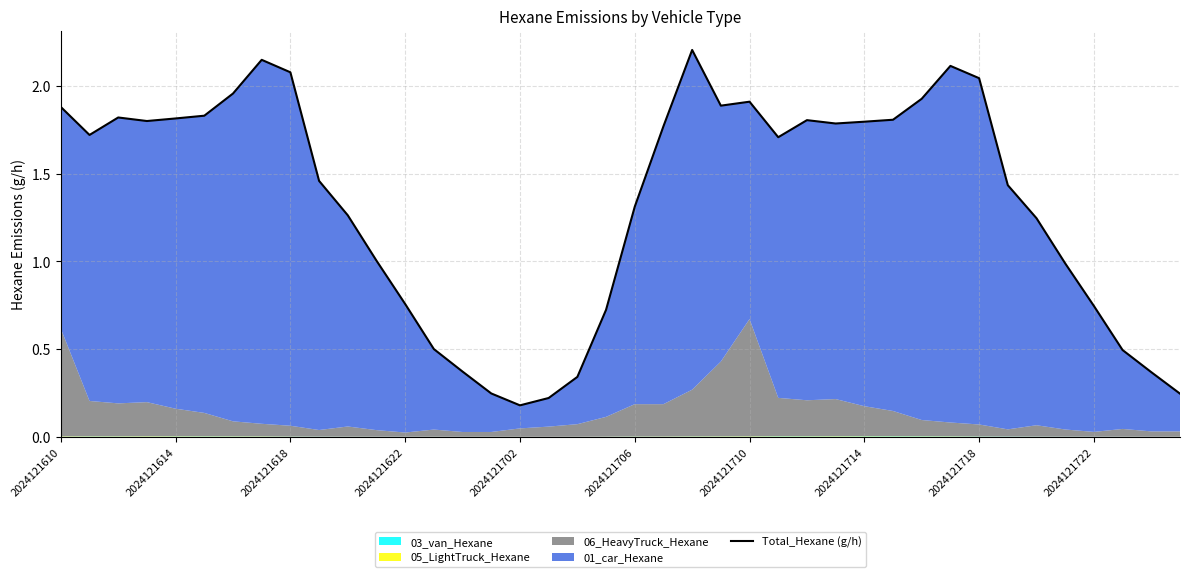

The value of Total_Hexane (g/h) at 2024121614 is 1.8. True or false?

True